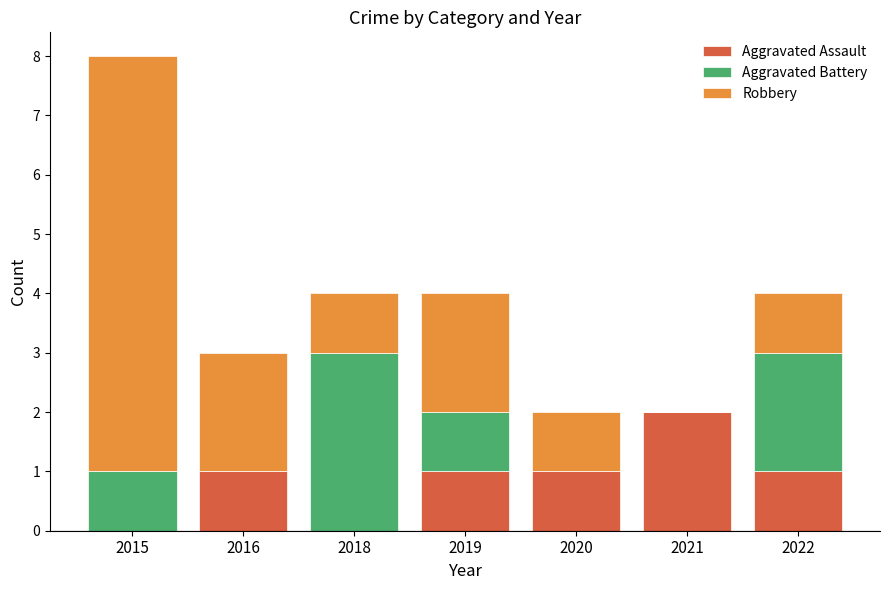

At which category is the sum across all series the highest?

2015